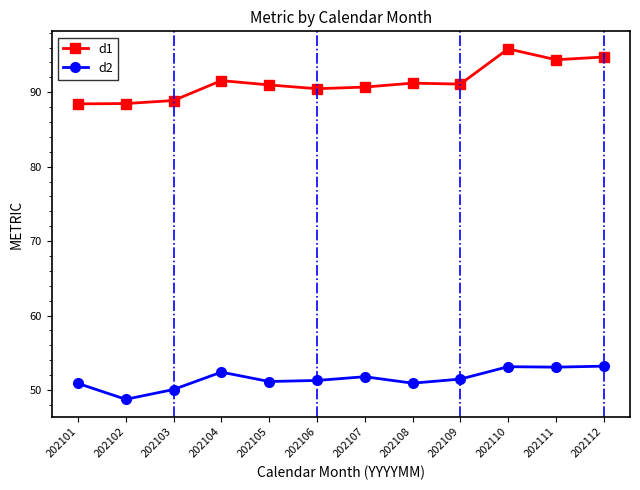

True or false: d1 has a value of 88.4 at 202101.

True